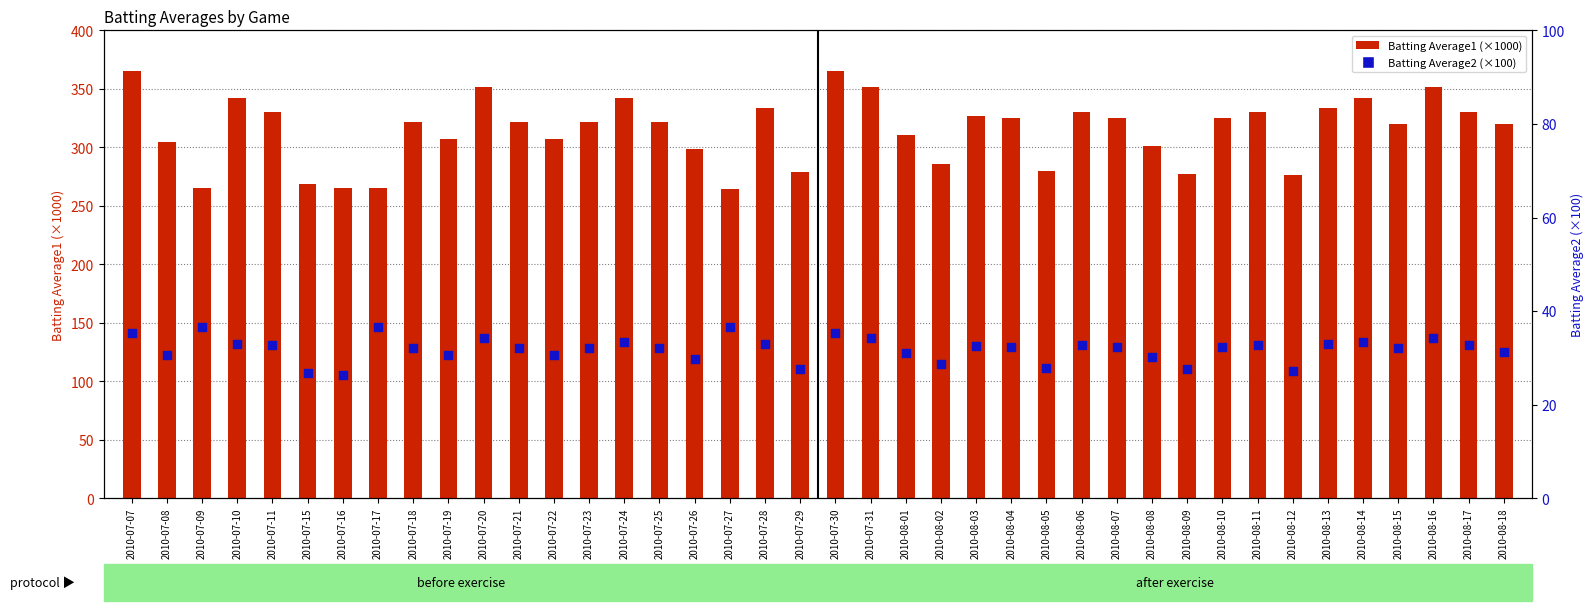

At how many categories does at least one series exceed 214?

40